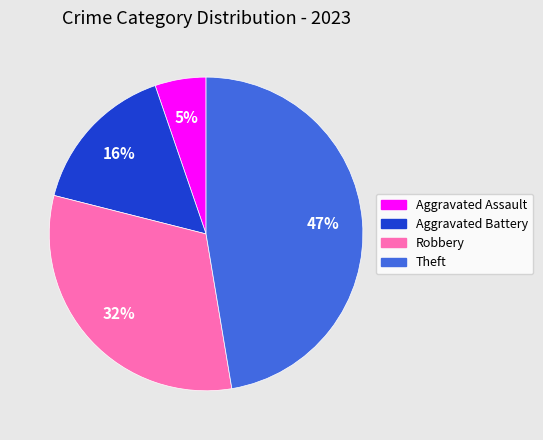

Does Aggravated Assault account for over 50% of the chart?

No